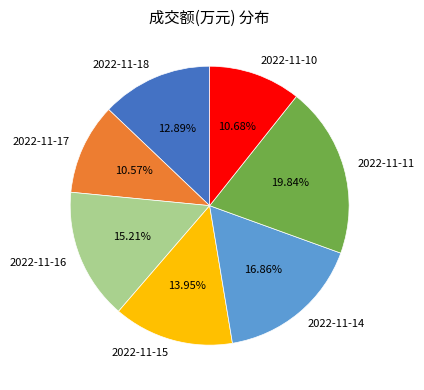

Which slice is the largest?

2022-11-11